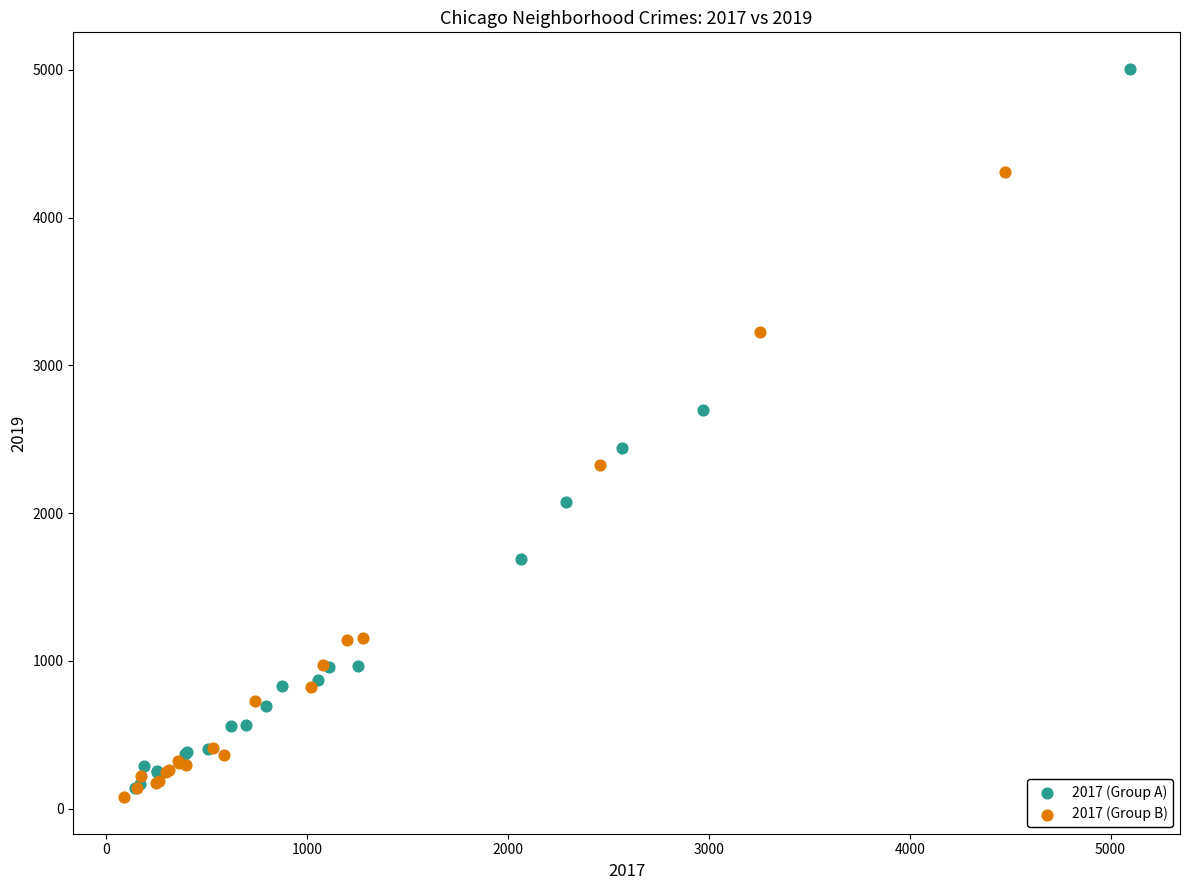

Which series reaches the maximum Y coordinate?

2017 (Group A)